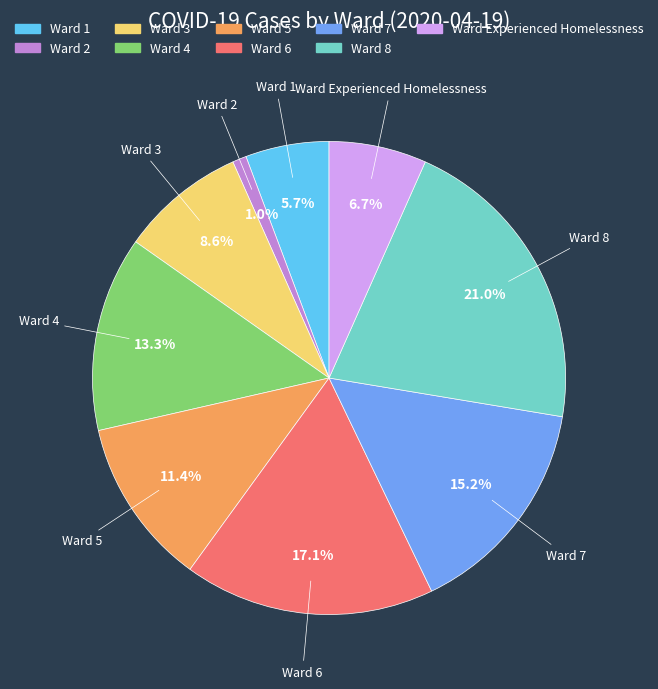

Is there a majority slice in this chart?

No